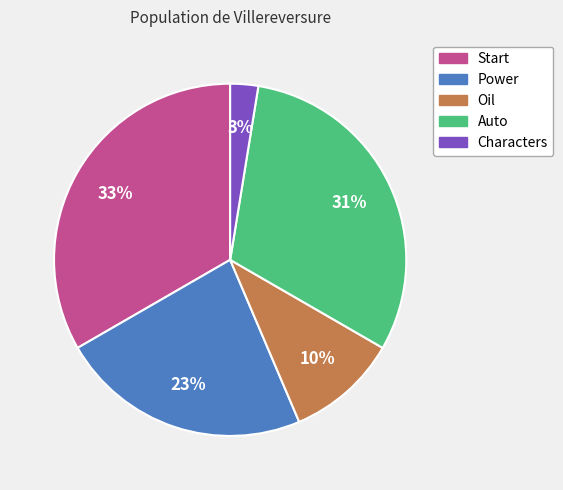

Rank the categories by value from highest to lowest.

Start, Auto, Power, Oil, Characters